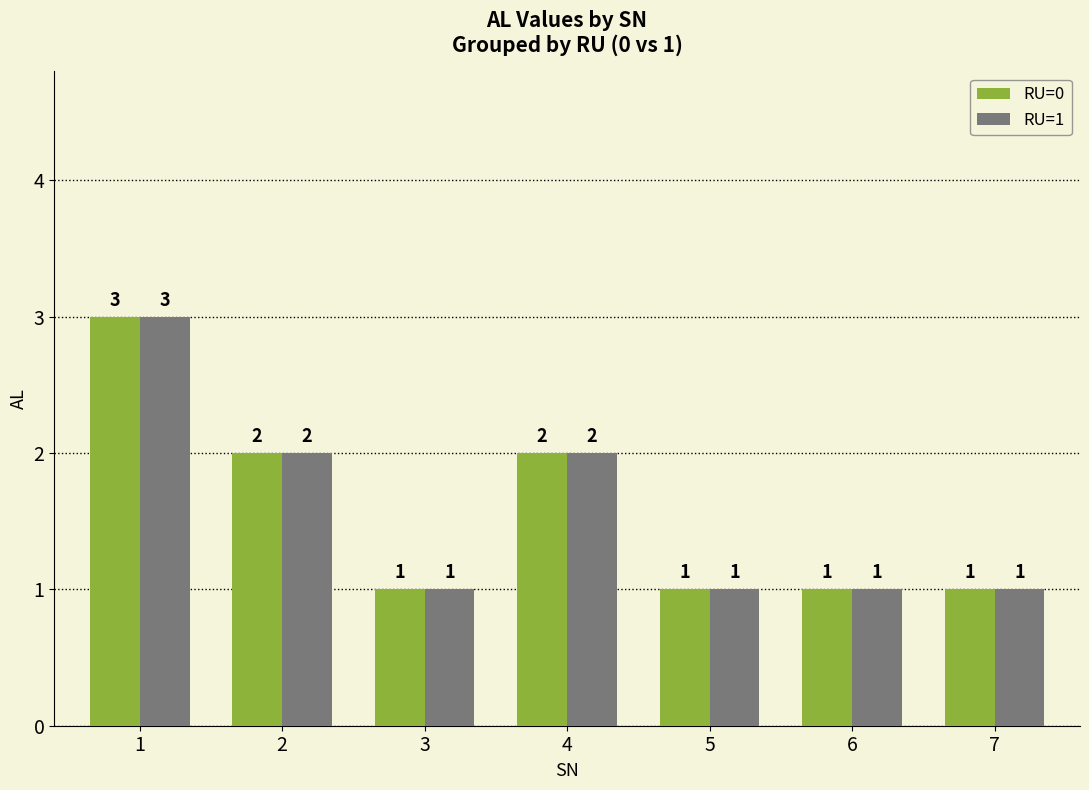

How many groups of bars are there?

7